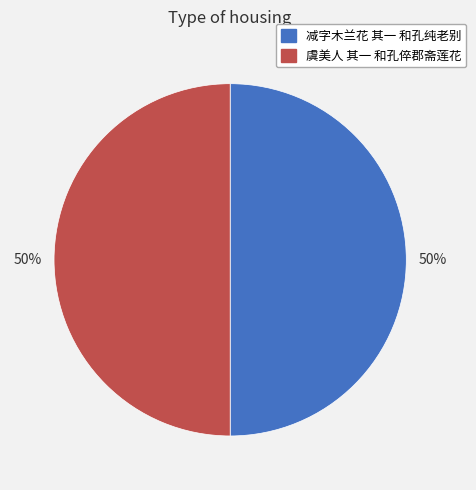

To the nearest percent, what is the combined percentage of 虞美人 其一 和孔倅郡斋莲花 and 减字木兰花 其一 和孔纯老别?

100%